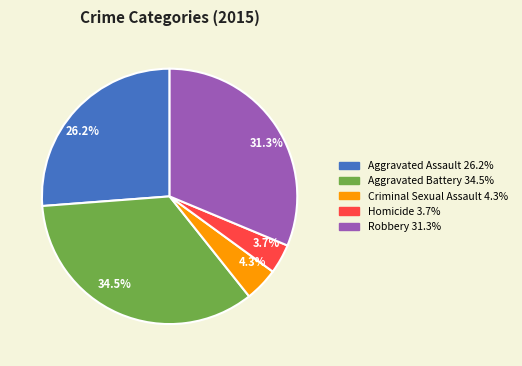

How many segments does this pie chart have?

5